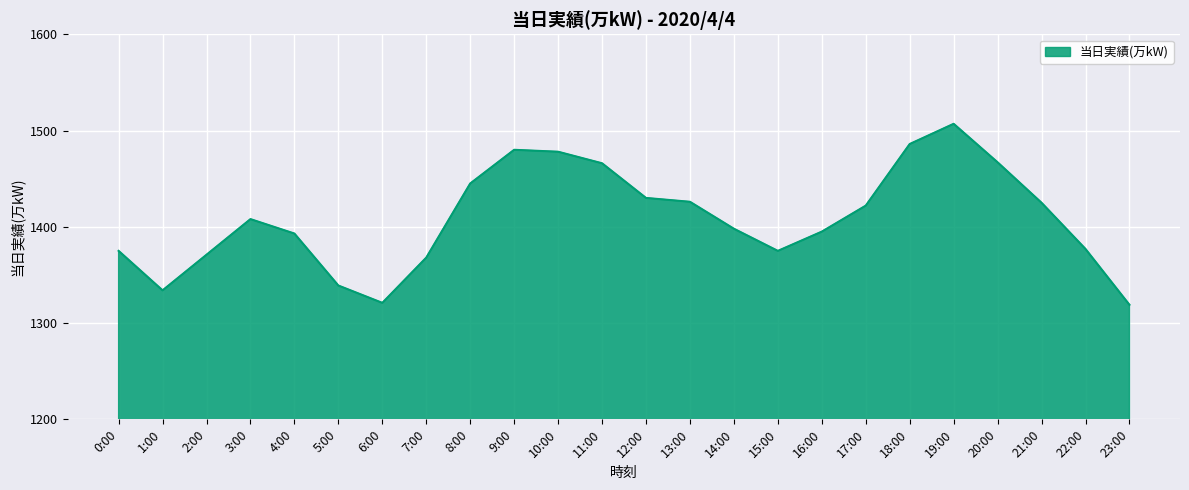

What position from the left is 13:00?

14